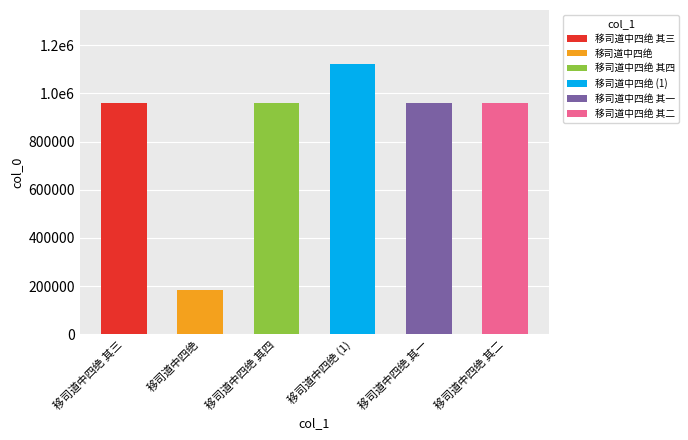

Rank the categories by value from lowest to highest.

移司道中四绝, 移司道中四绝 其二, 移司道中四绝 其四, 移司道中四绝 其一, 移司道中四绝 其三, 移司道中四绝 (1)